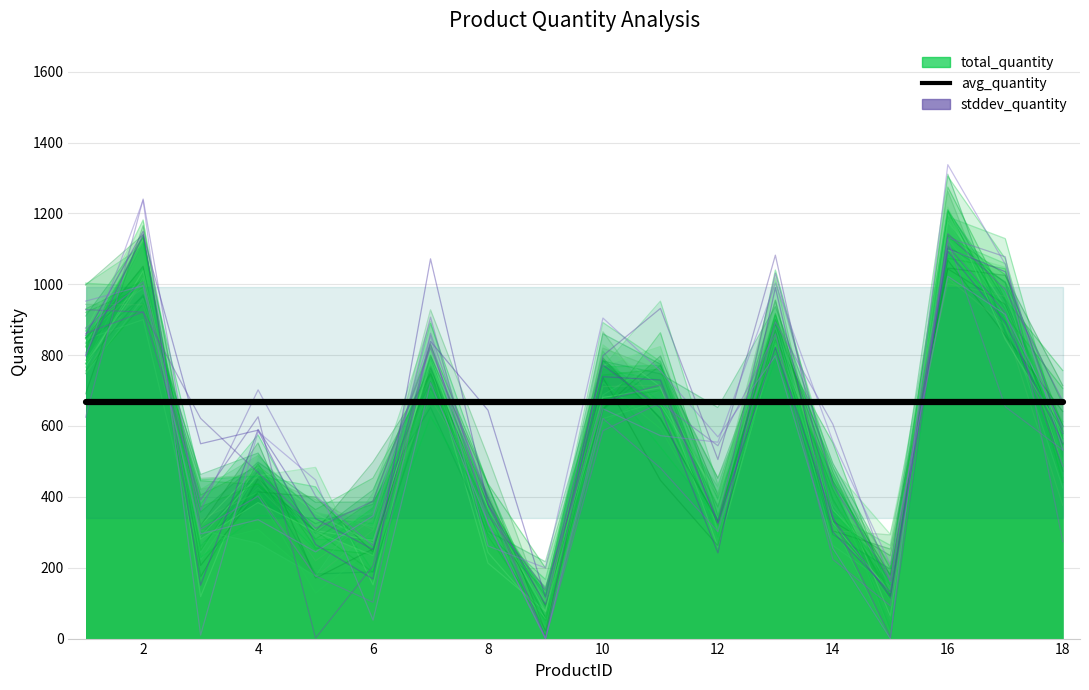

Reading left to right, what are all the values shown in this chart?

total_quantity: 867.7	1045.9	379.8	574.8	279.3	282.3	889.3	433.4	57.4	785.4	668.9	306.7	910.4	250.9	0.0	1113.0	897.0	564.1
stddev_quantity: 928.3	921.4	391.6	626.0	1.4	205.4	832.2	347.6	139.5	669.5	716.4	325.3	1031.1	434.5	162.5	1108.6	919.5	487.1
avg_quantity: 666.5	666.5	666.5	666.5	666.5	666.5	666.5	666.5	666.5	666.5	666.5	666.5	666.5	666.5	666.5	666.5	666.5	666.5